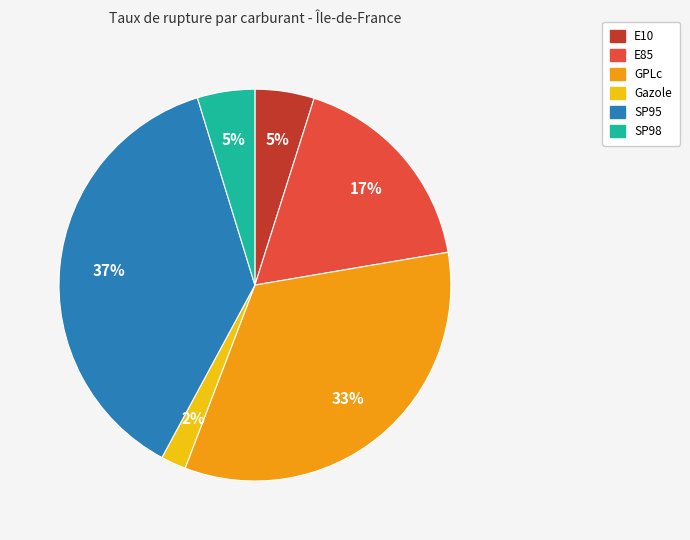

To the nearest percent, what is the average slice percentage?

17%